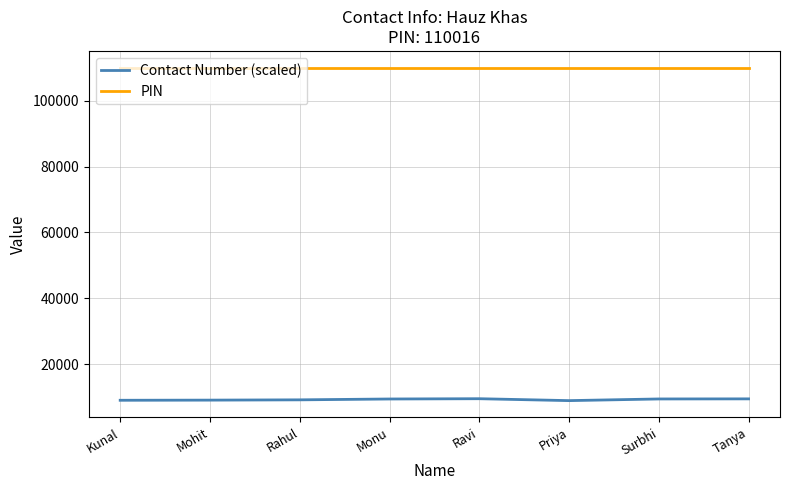

True or false: PIN and Contact Number (scaled) cross at least once.

False